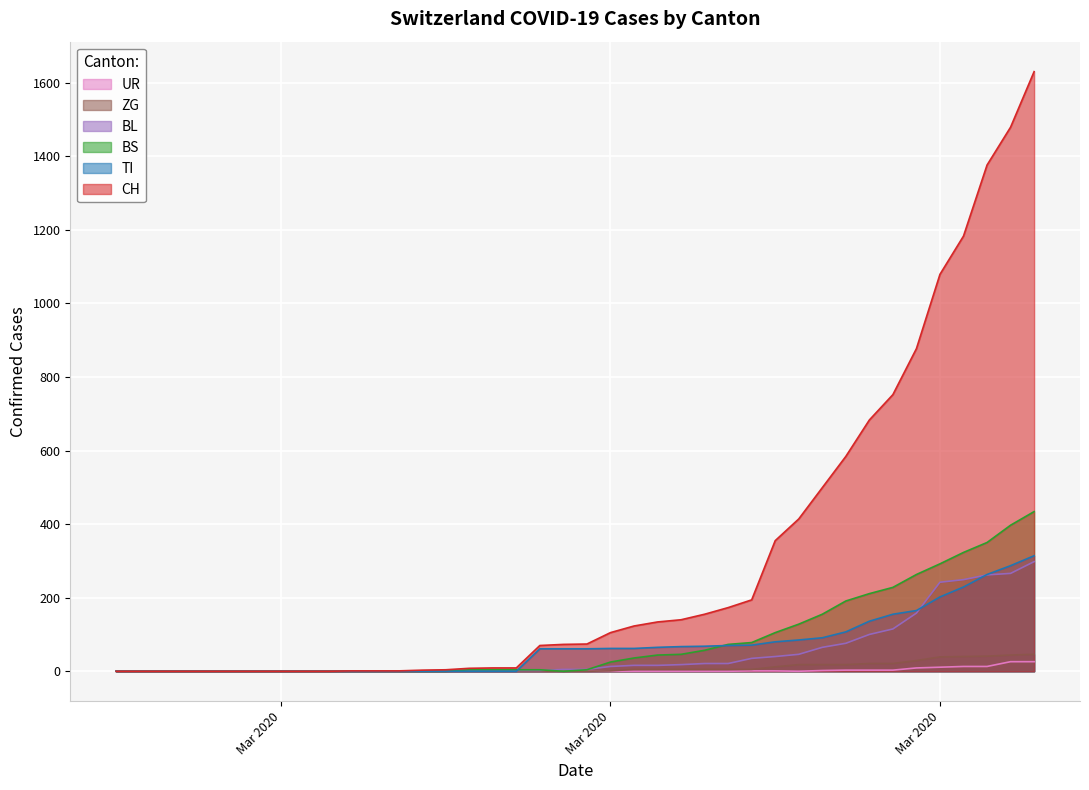

True or false: TI and ZG cross at least once.

False